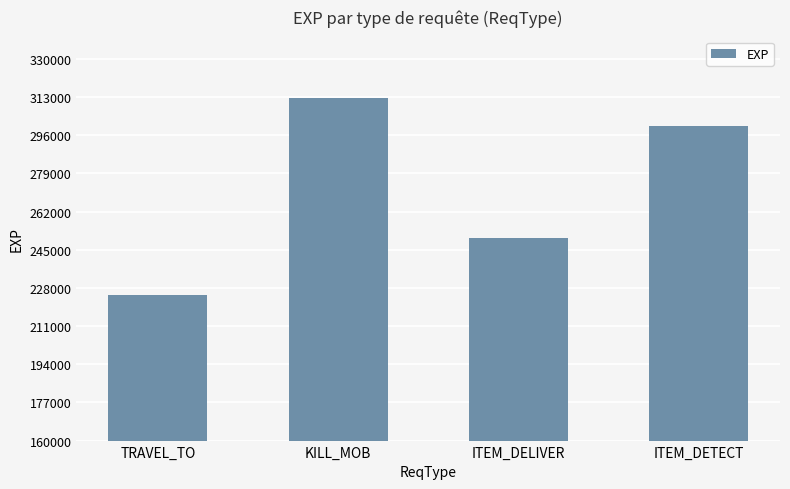

Where is the data nearest to the value 268750?

ITEM_DELIVER